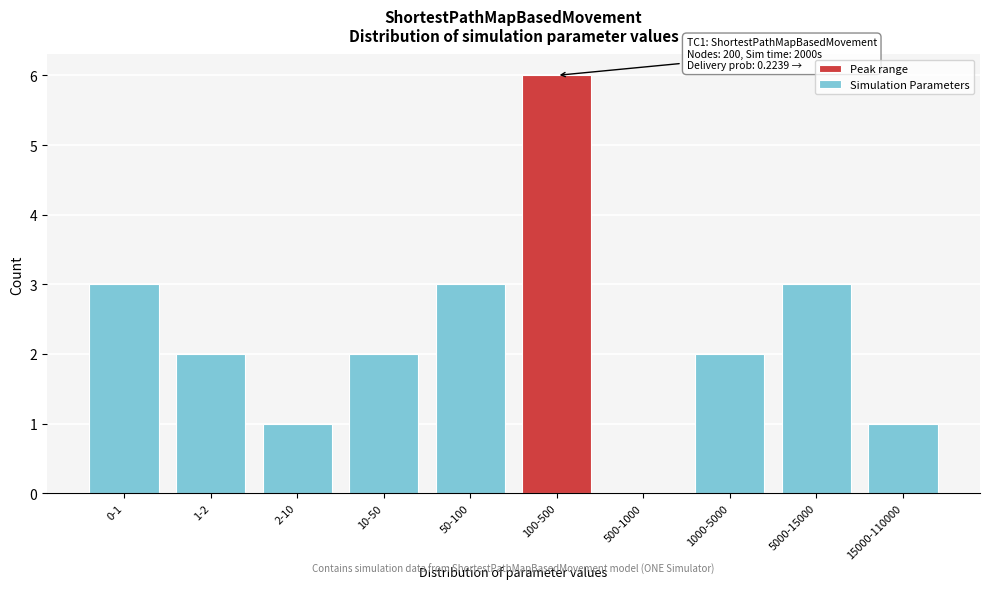

Reading left to right, what are all the values shown in this chart?

0-1=3	1-2=2	2-10=1	10-50=2	50-100=3	100-500=6	500-1000=0	1000-5000=2	5000-15000=3	15000-110000=1